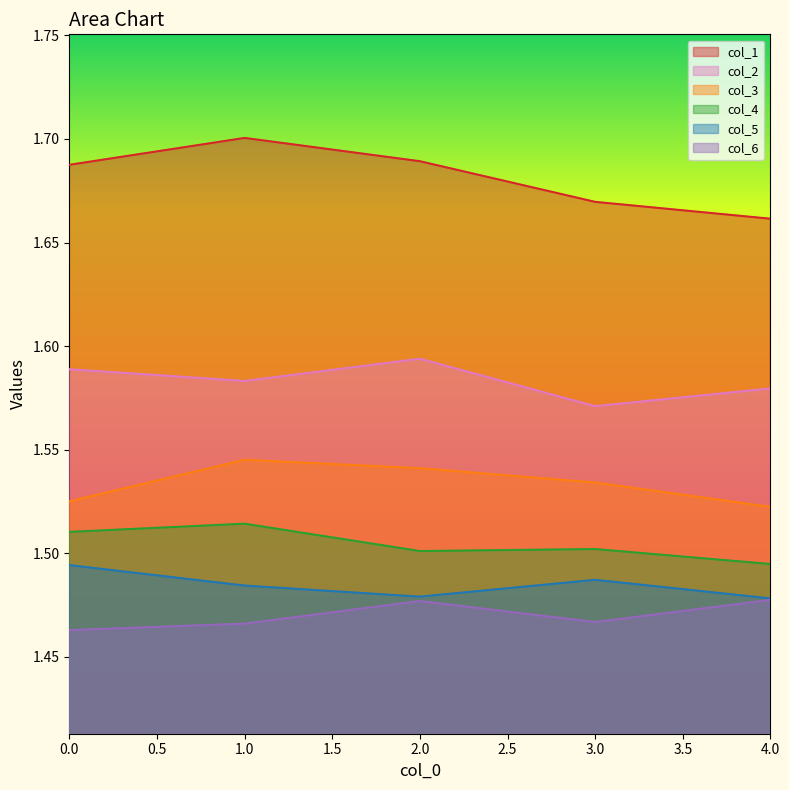

True or false: col_1 and col_6 cross at least once.

False